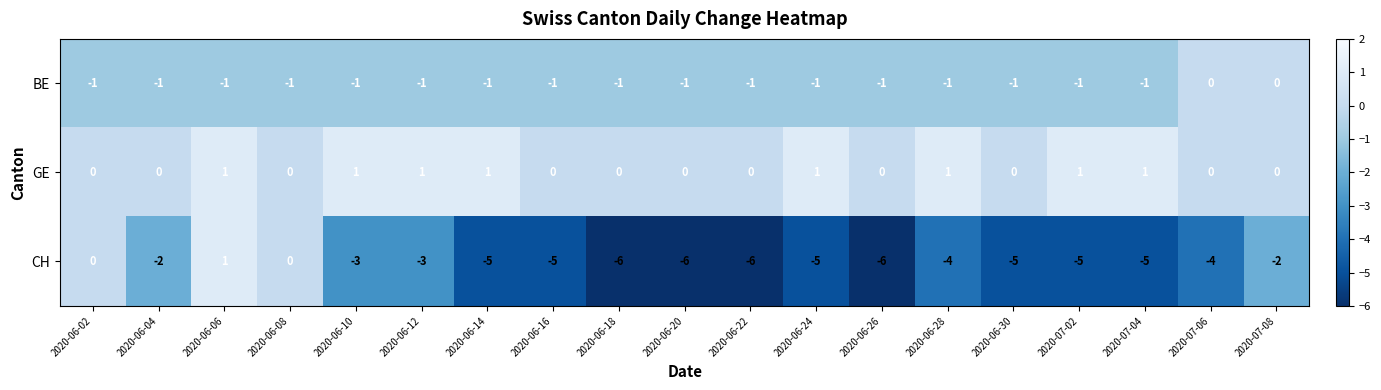

What is the minimum value shown in the chart?

-6